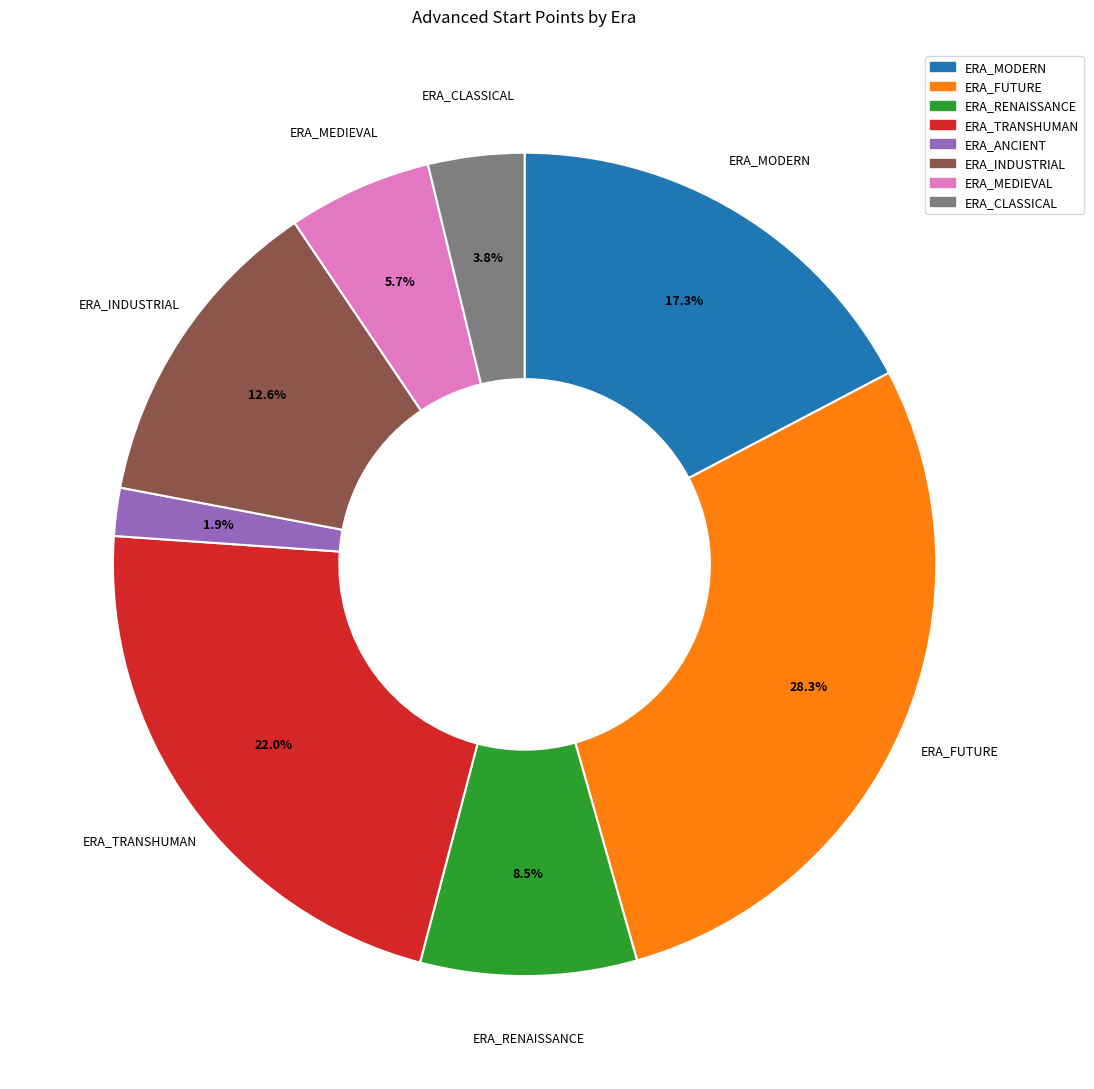

Does ERA_MEDIEVAL represent more than half of the total?

No